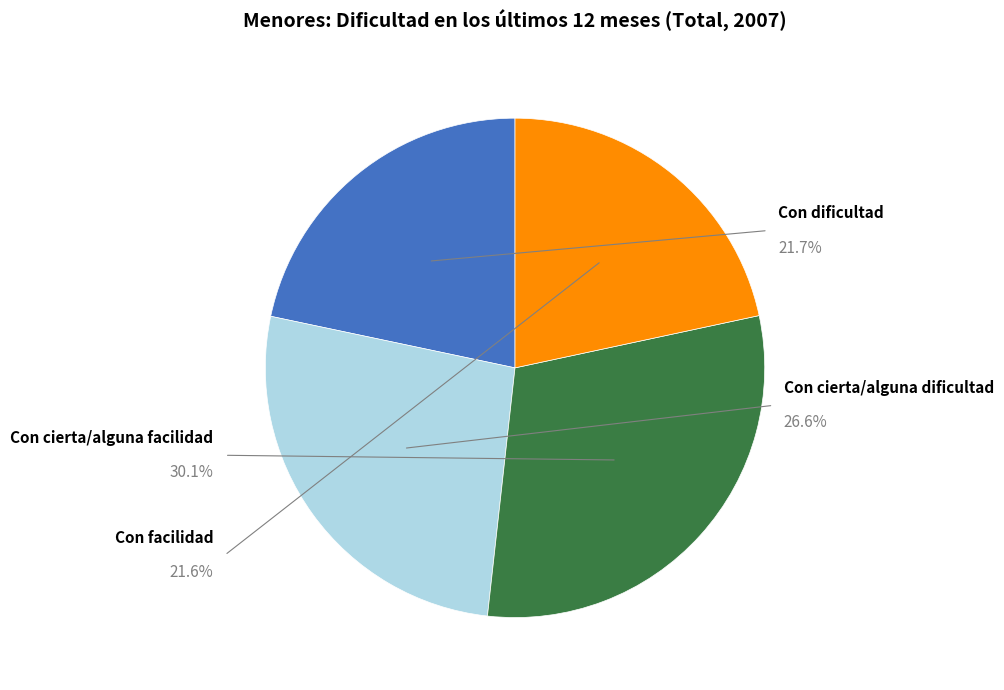

Is the sum of Con cierta/alguna dificultad and Con cierta/alguna facilidad greater than half?

Yes